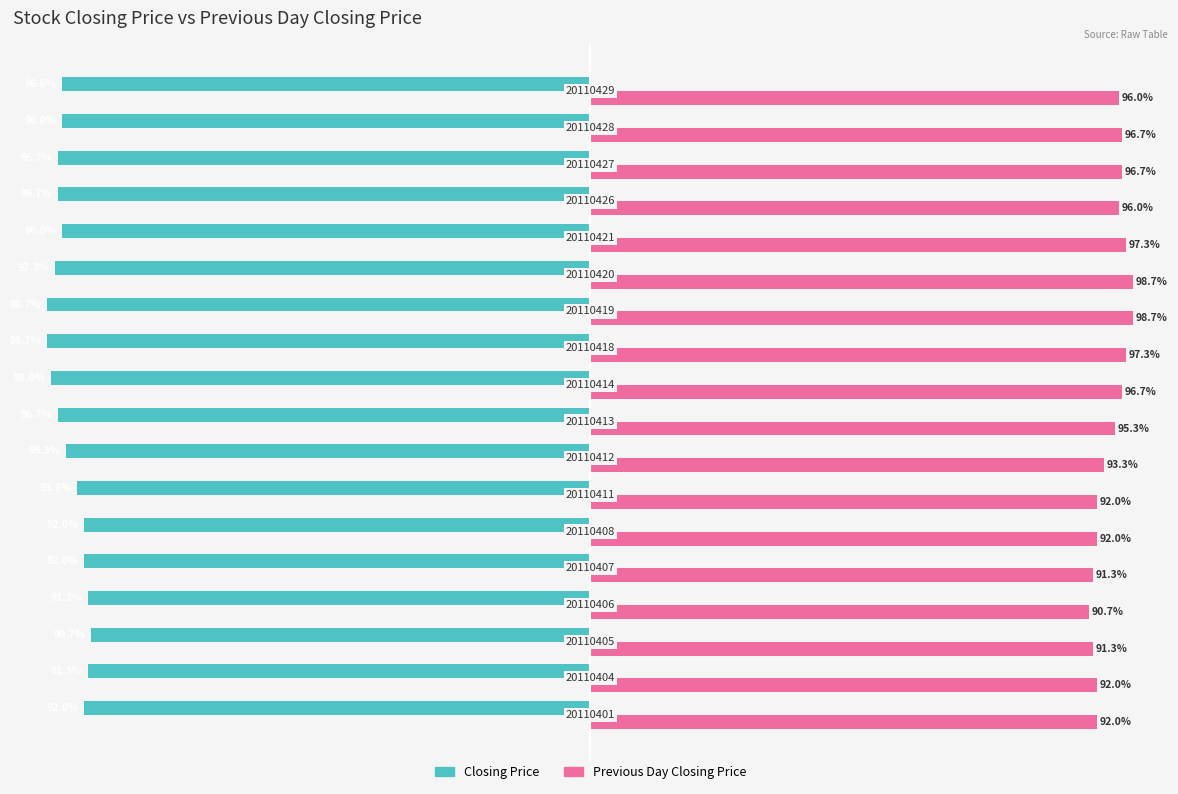

Rank the series by their average value, from lowest to highest.

Closing Price, Previous Day Closing Price